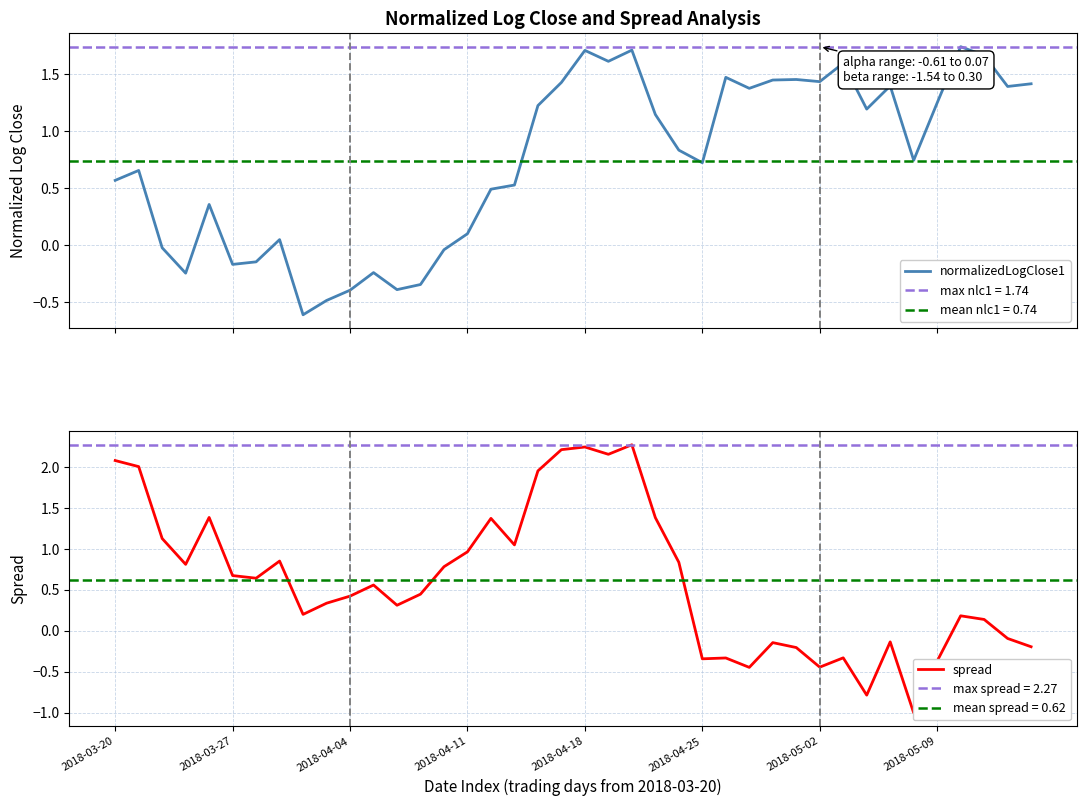

How many values in the normalizedLogClose1 series exceed 0?

29